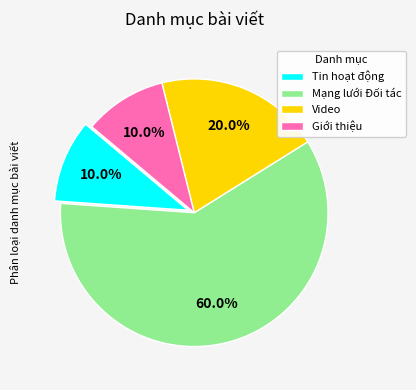

What portion of the pie excludes Tin hoạt động?

90.0%